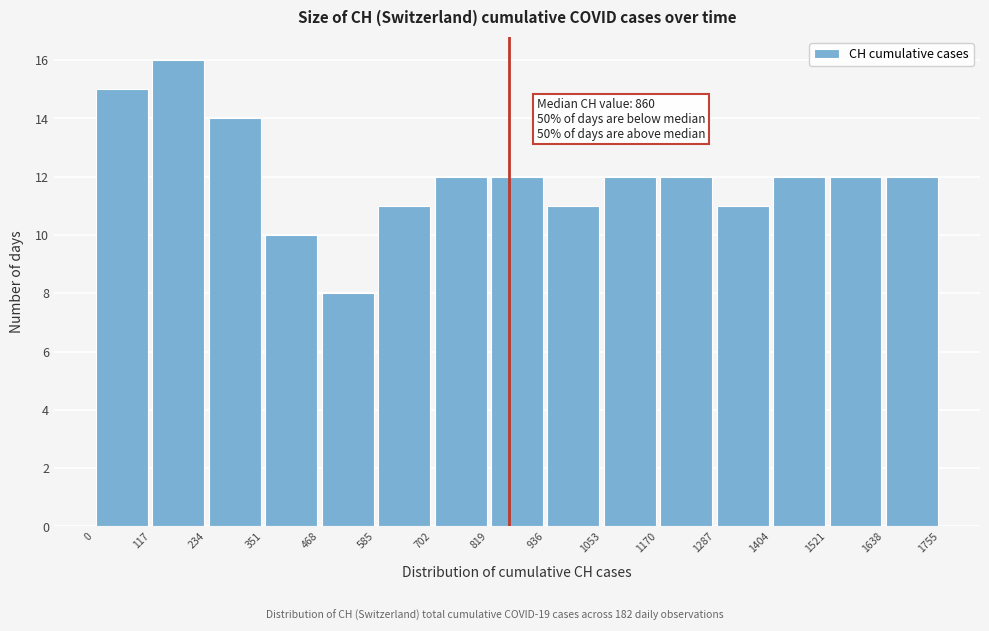

Over which range of the x-axis is the bar tallest?

117 to 234